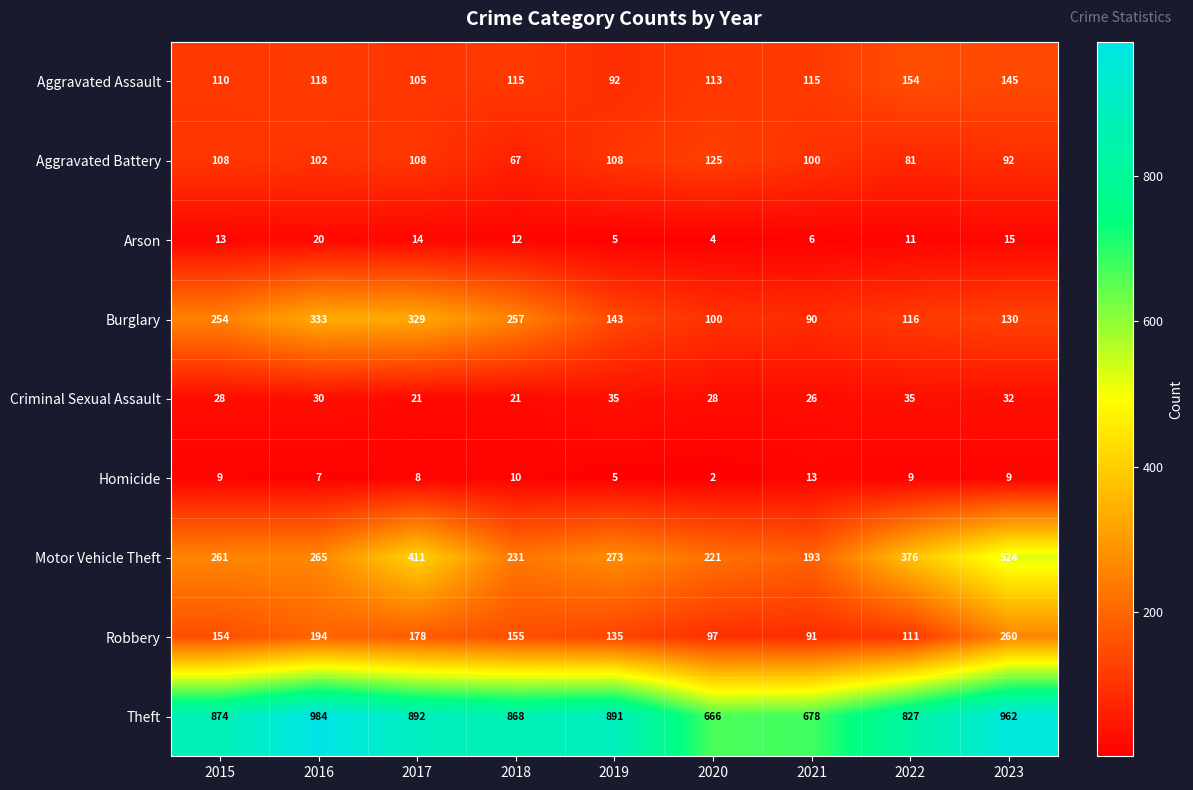

Rank the series at 2023 from lowest to highest value.

Homicide, Arson, Criminal Sexual Assault, Aggravated Battery, Burglary, Aggravated Assault, Robbery, Motor Vehicle Theft, Theft